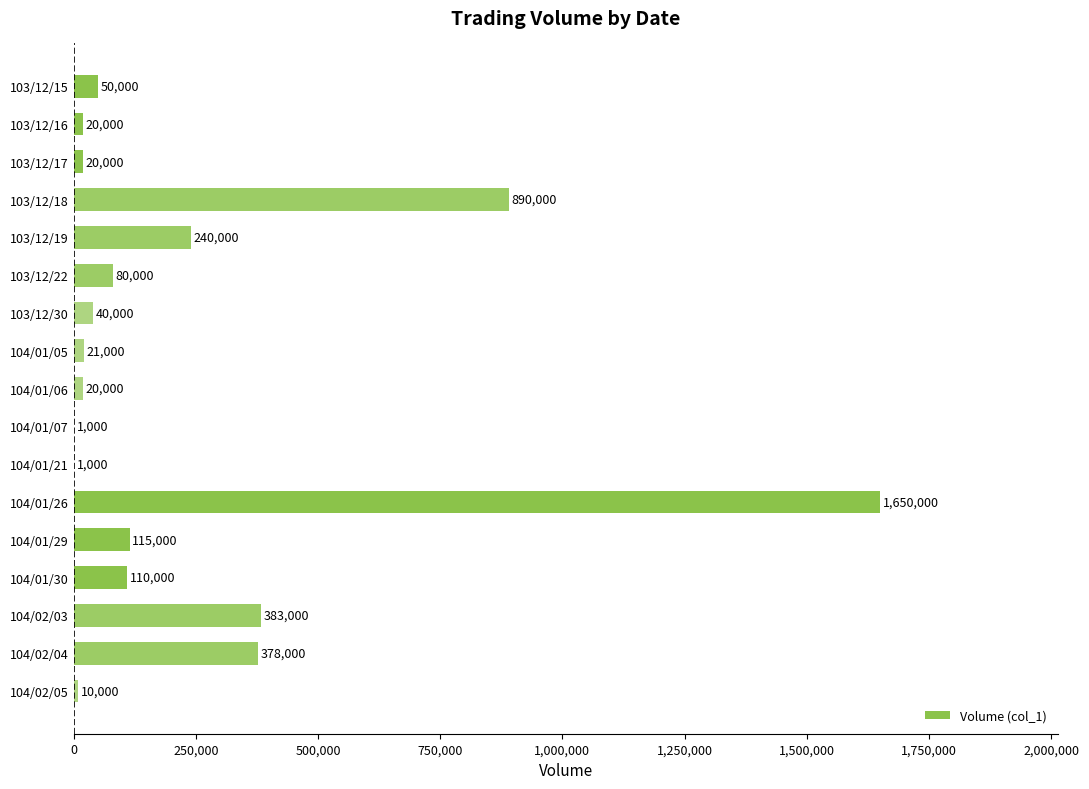

Which has a higher value, 104/01/30 or 103/12/18?

103/12/18